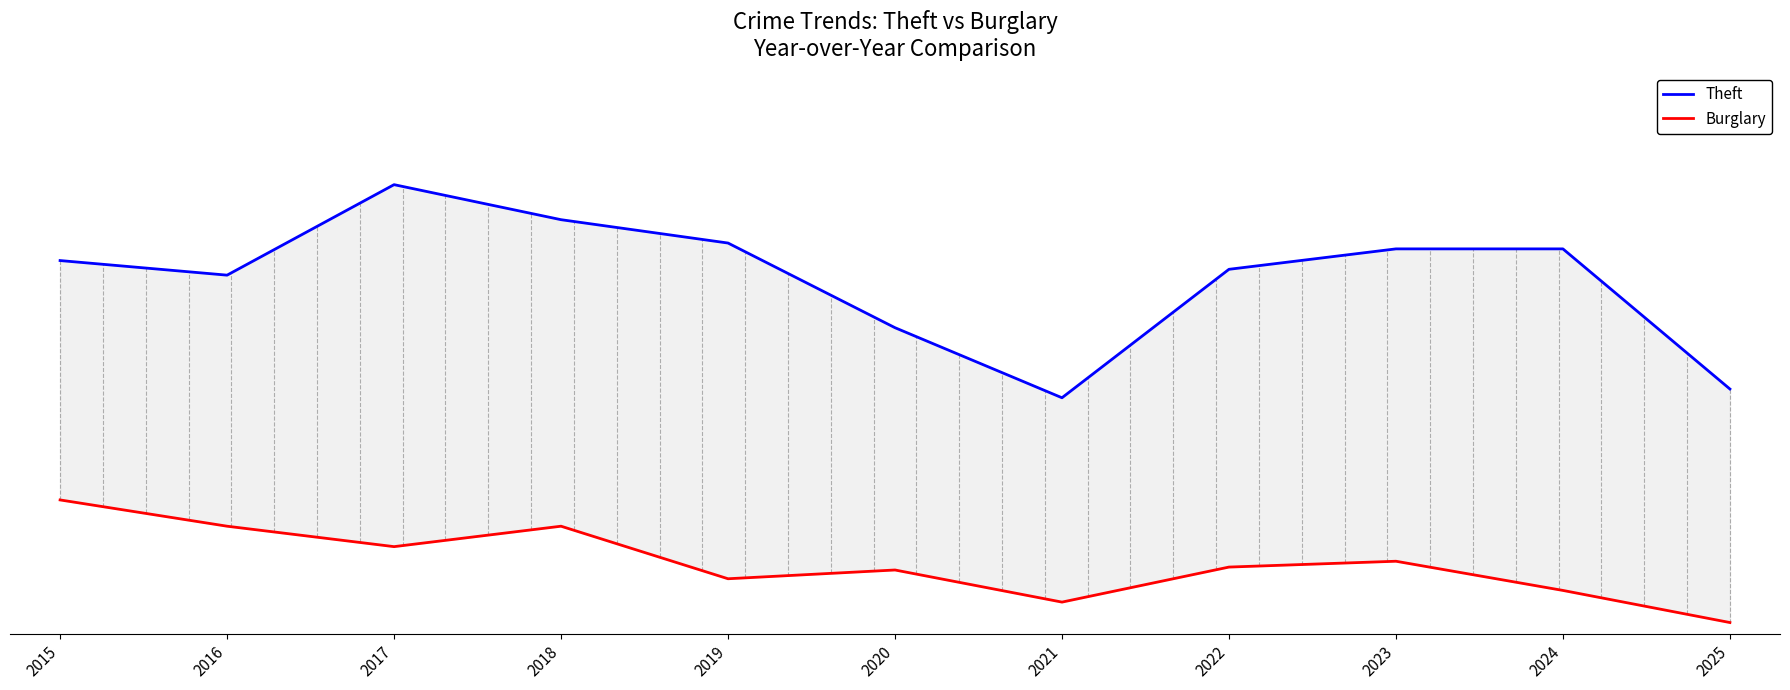

Is it true that Burglary equals 15 at 2024?

True